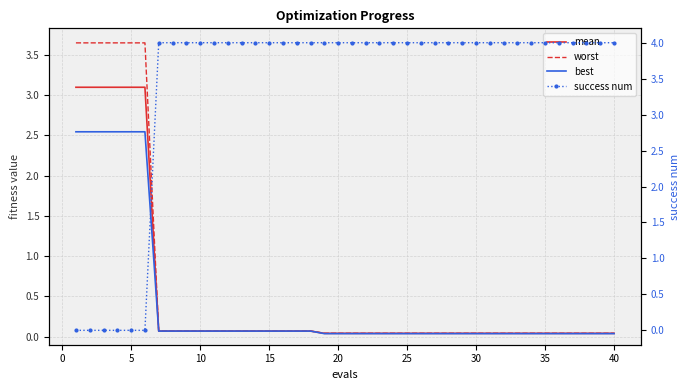

True or false: worst and success num intersect in this chart.

True